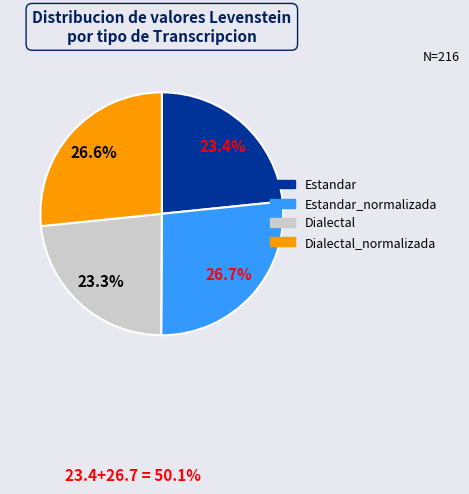

Is there a majority slice in this chart?

No